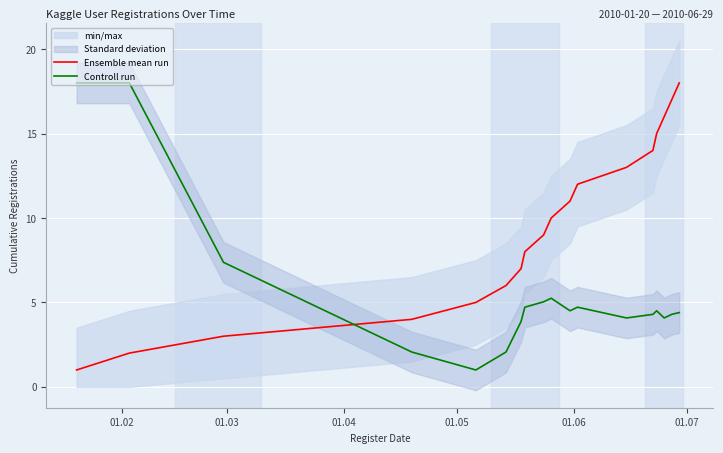

What is the highest value of the Controll run series?

18.0